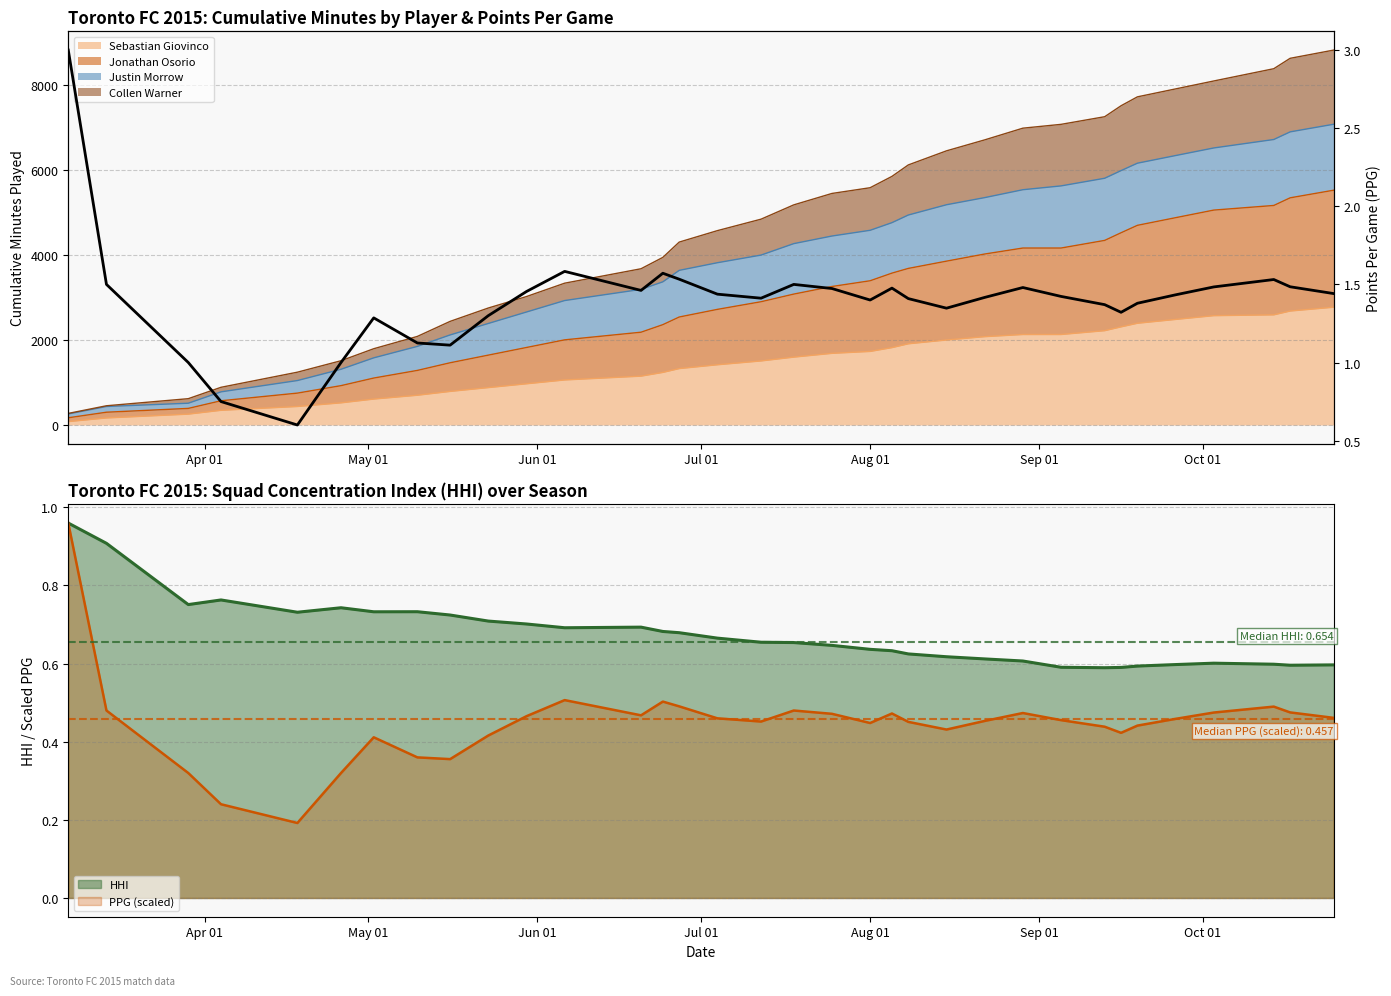

Where does the data first go above 1?

Apr 01